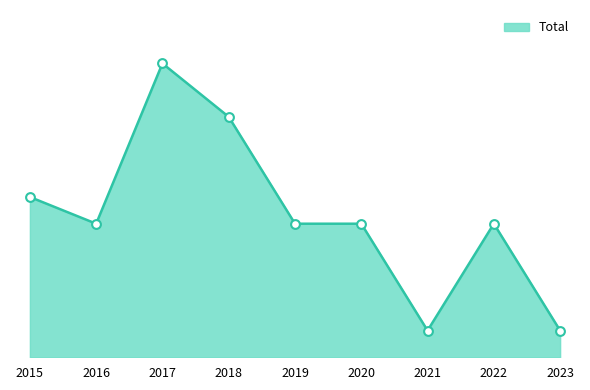

Between 2021 and 2015, which is larger?

2015